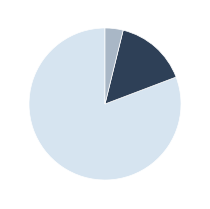

Is there any slice that represents more than half of the pie?

Yes